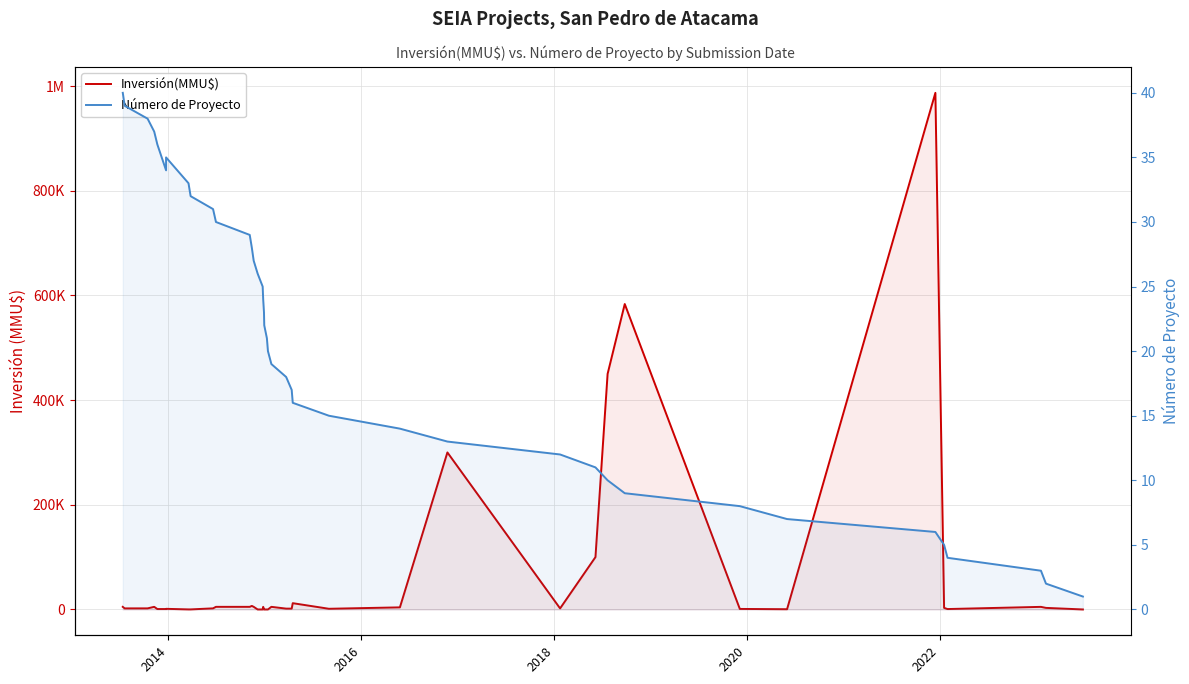

What is the greatest value displayed?

987000.0